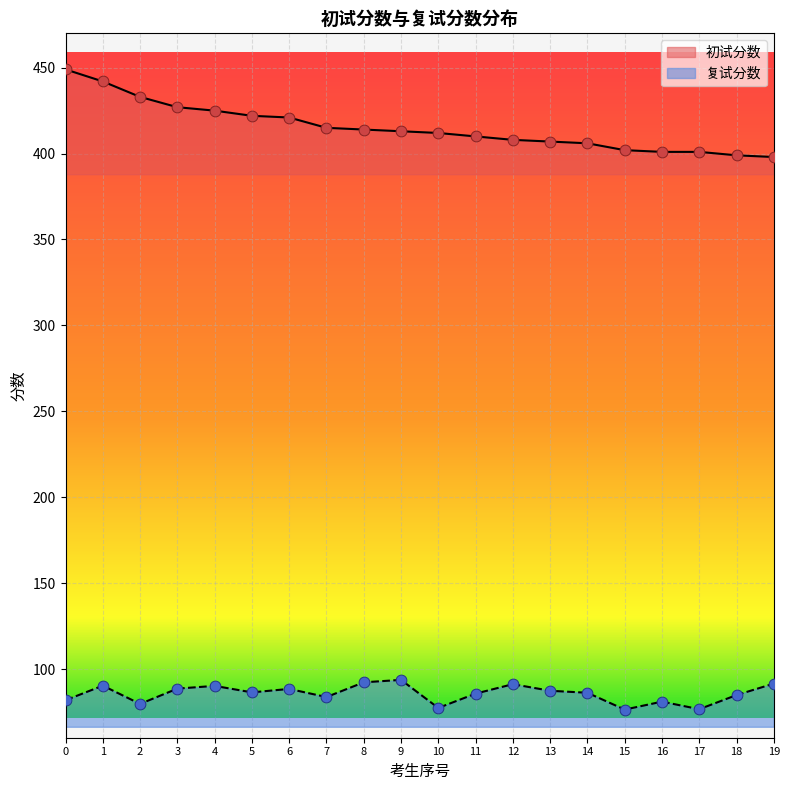

At which category is the sum across all series the highest?

1